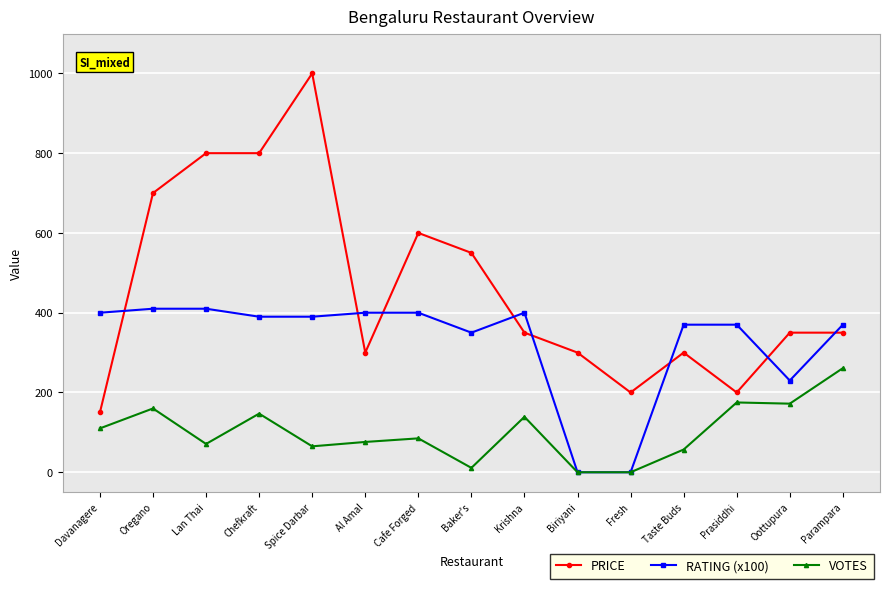

The RATING (x100) series shows 582.1 at Parampara. True or false?

False